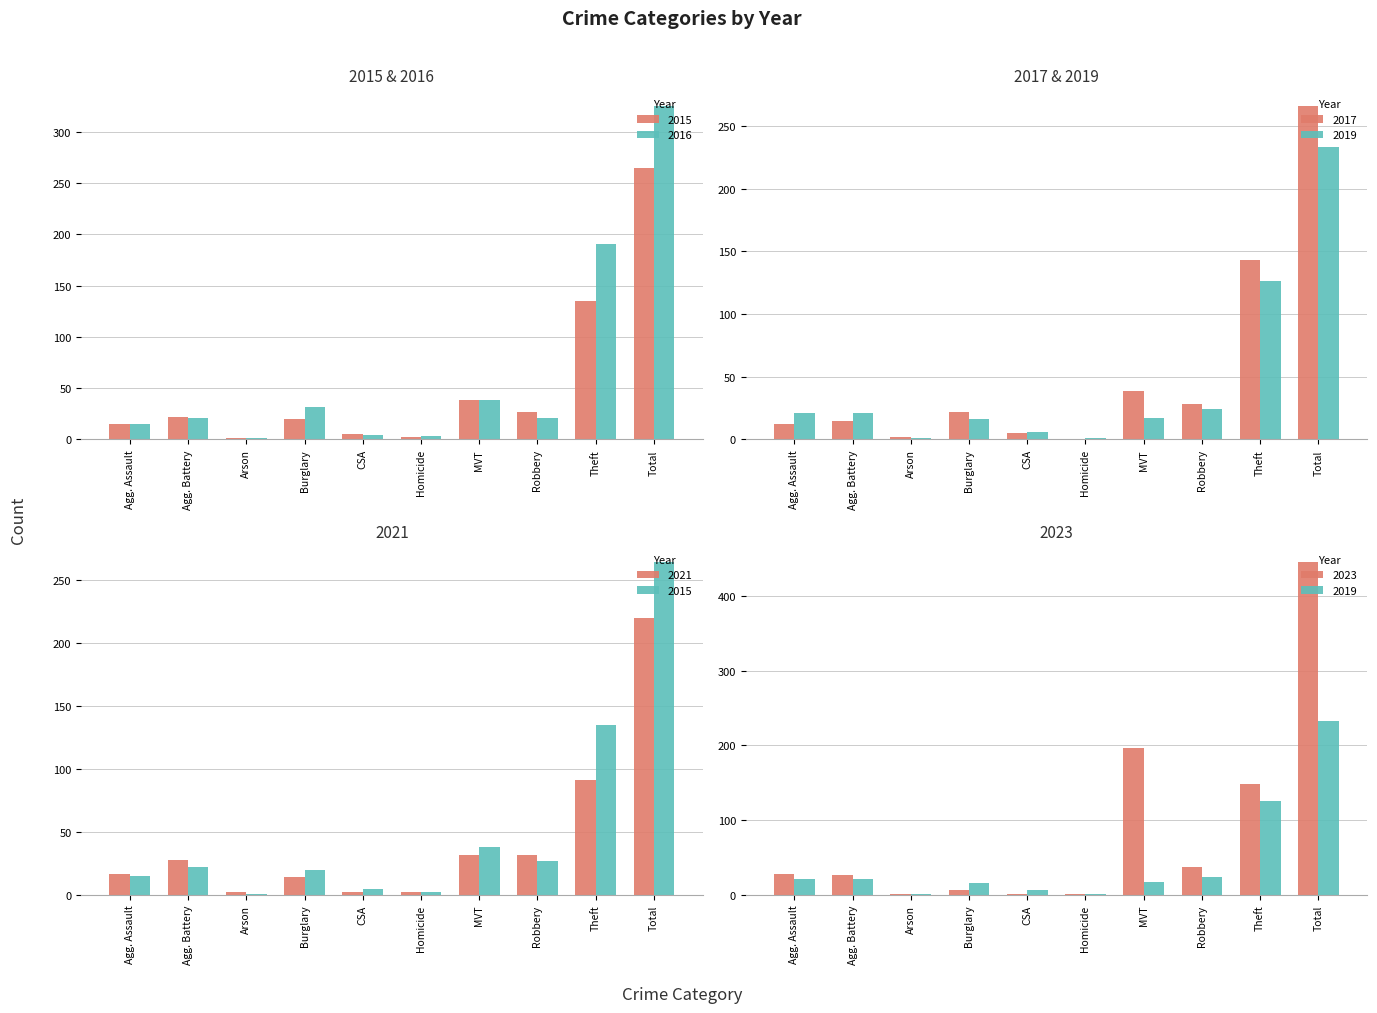

Which category has the highest value across all series?

Total